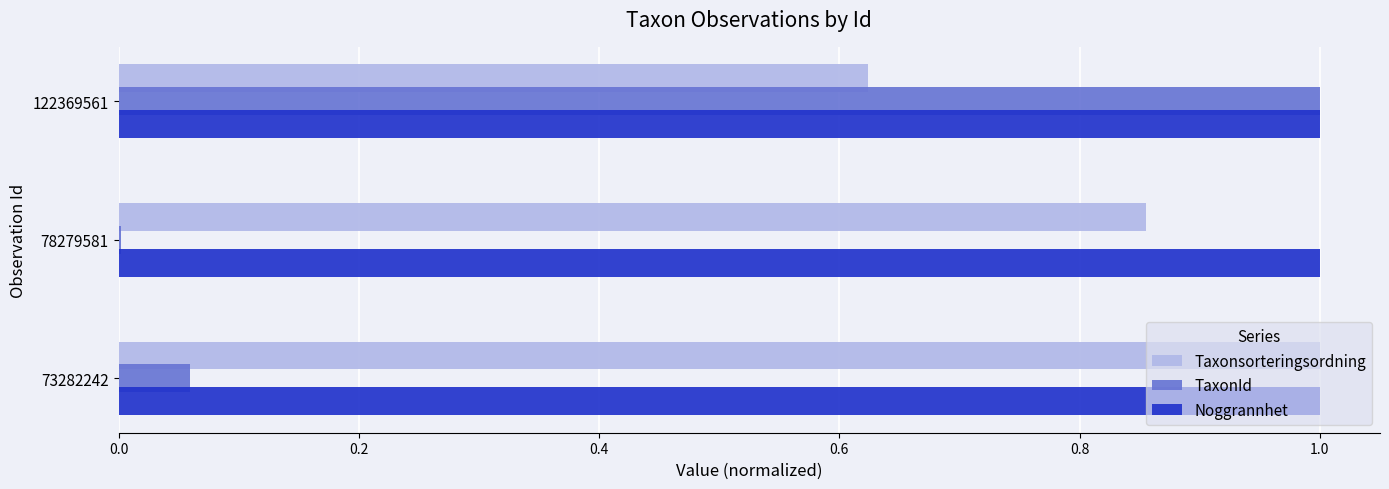

The value of TaxonId at 78279581 is 0.0. True or false?

True